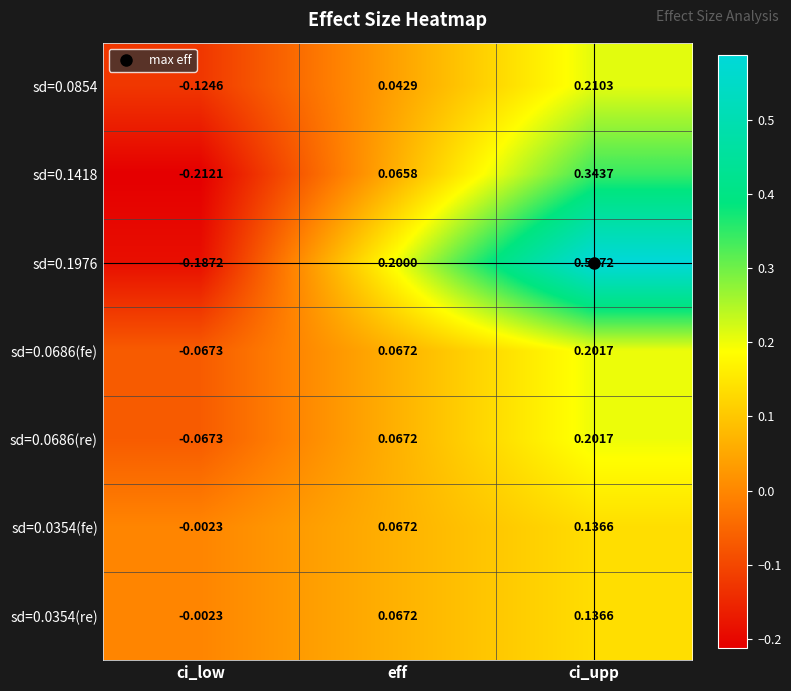

How many data points in sd=0.0686(fe) are above 0?

2